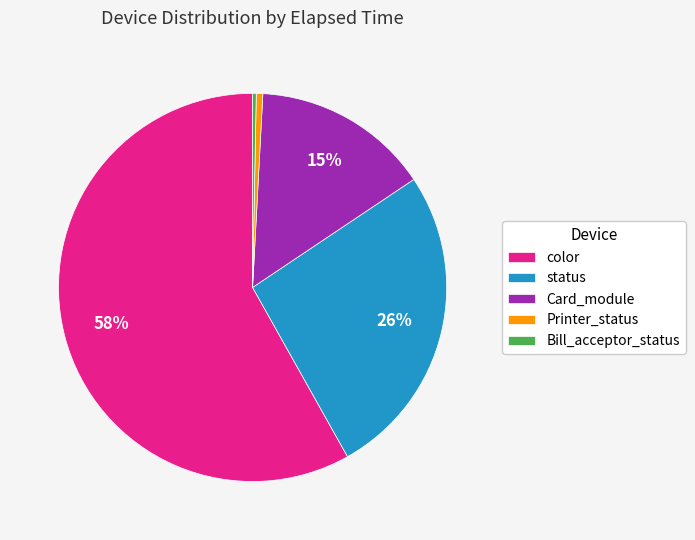

Count the number of slices in the pie.

5